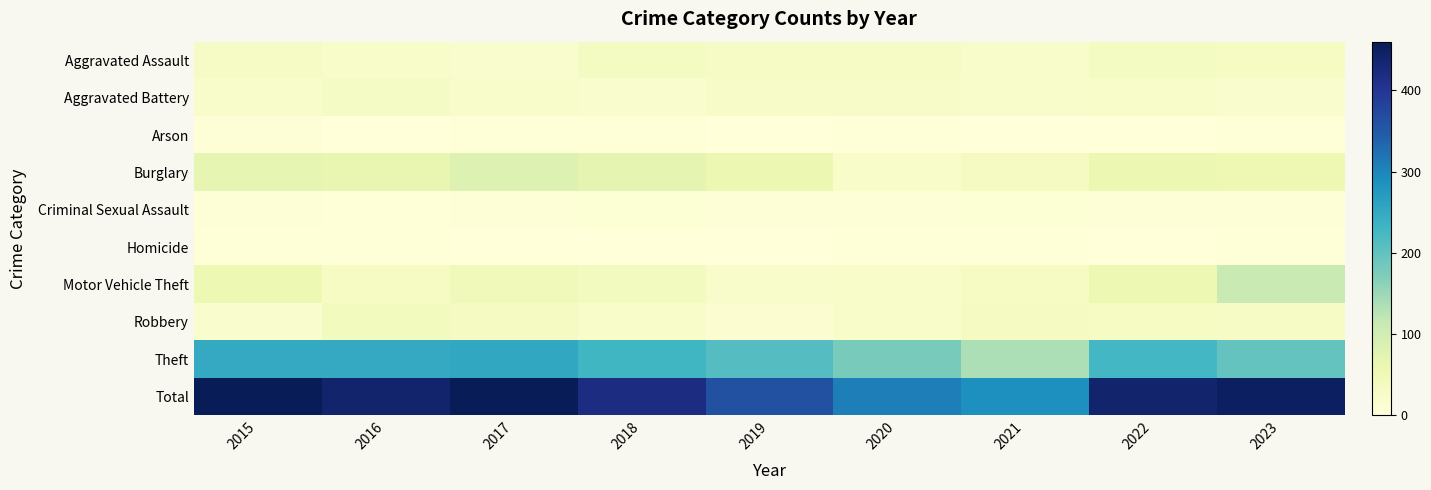

Rank the series by their maximum value, from lowest to highest.

Homicide, Arson, Criminal Sexual Assault, Aggravated Battery, Aggravated Assault, Robbery, Burglary, Motor Vehicle Theft, Theft, Total